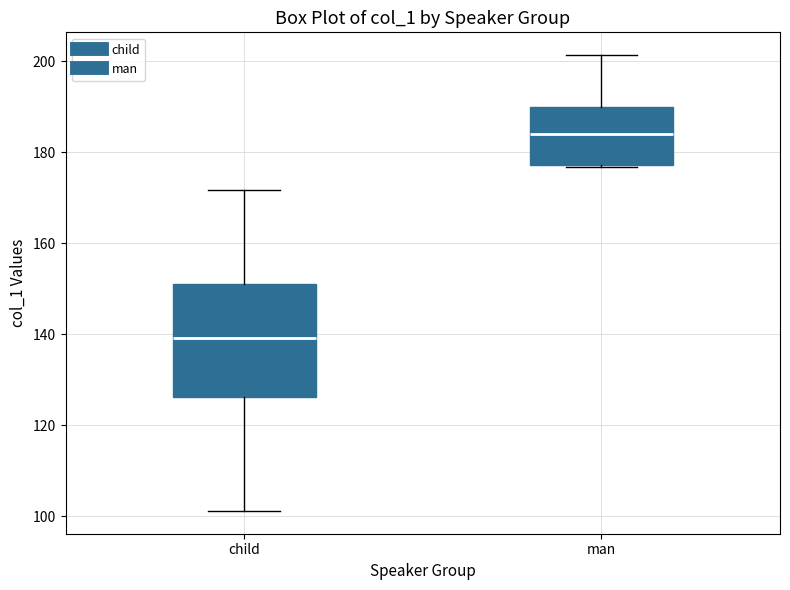

Where does the median line of the box for man sit on the y-axis? The values are not printed on the chart, so give them approximately, as read against the axis.

184